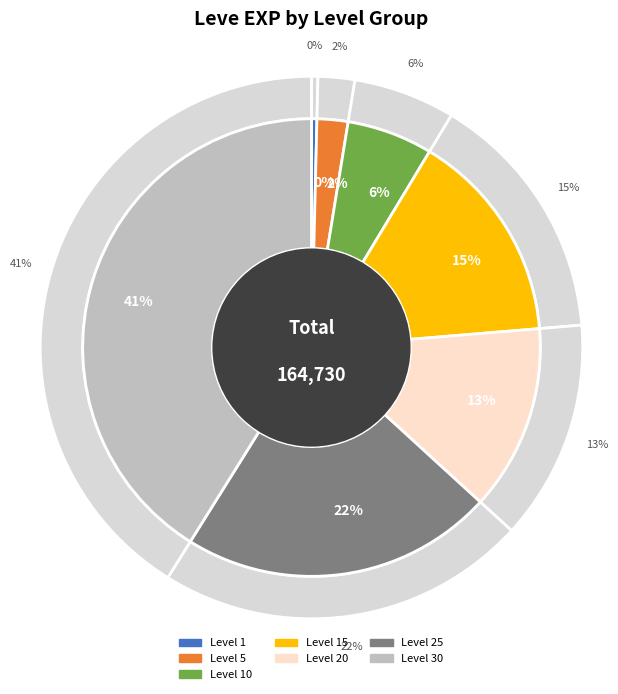

To the nearest percent, what is the average slice percentage?

14%